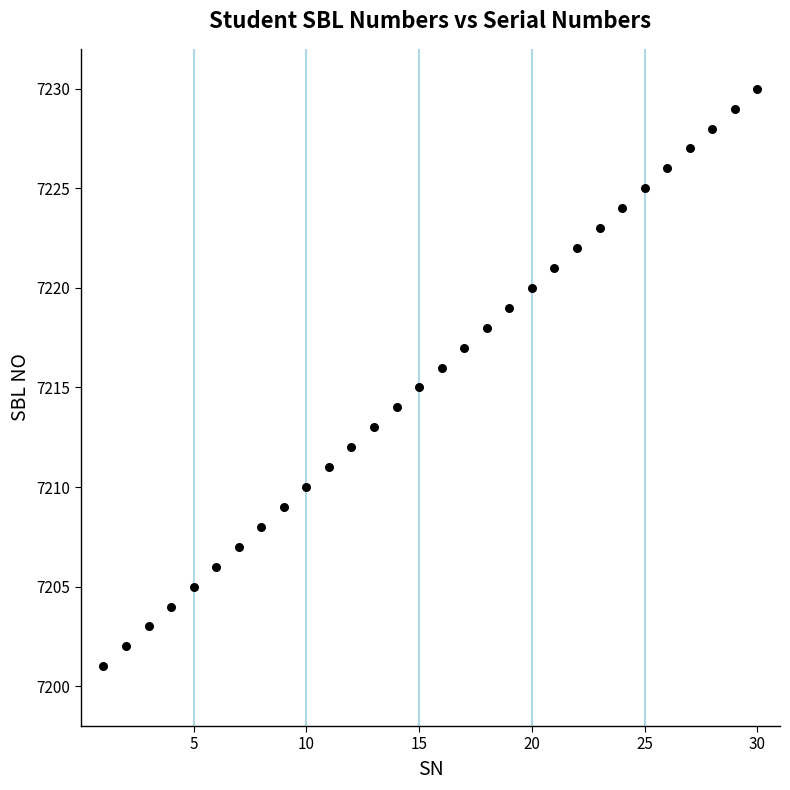

What is the range of Y values (max minus min)?

29